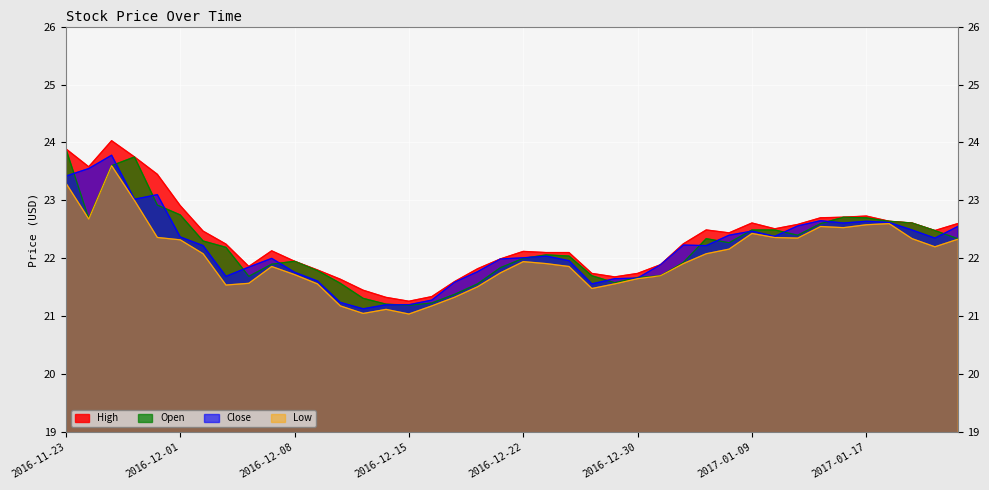

What is the lowest value of the High series?

21.3